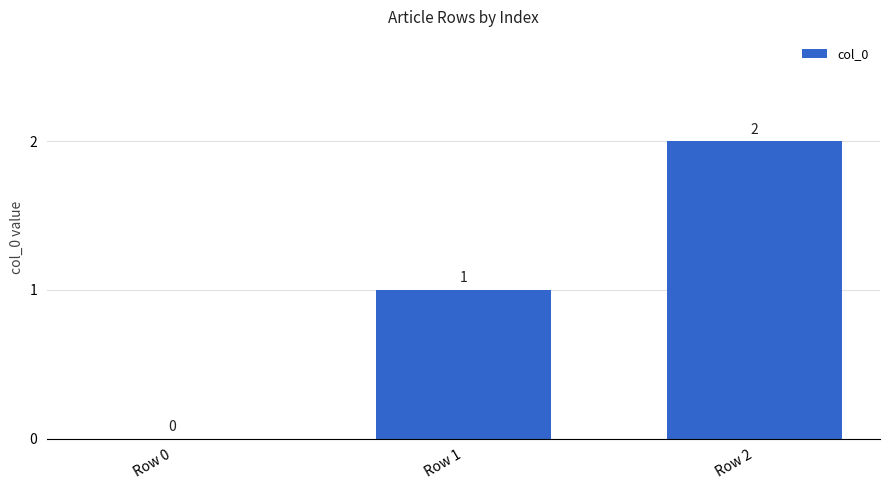

What is the change in value from Row 0 to Row 2?

+2